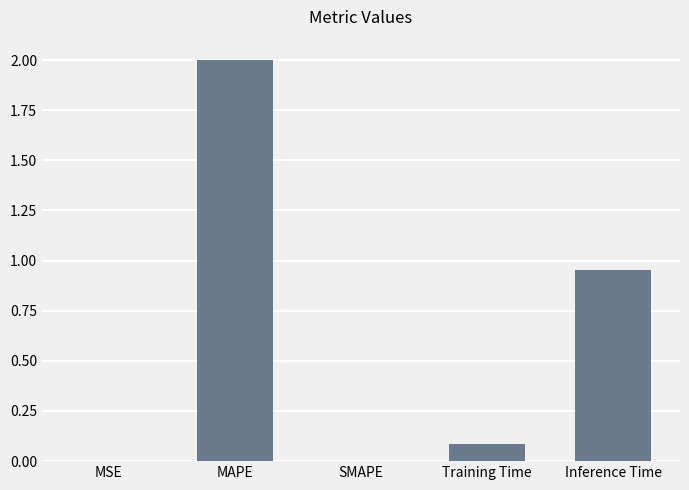

Between MSE and MAPE, which is larger?

MAPE